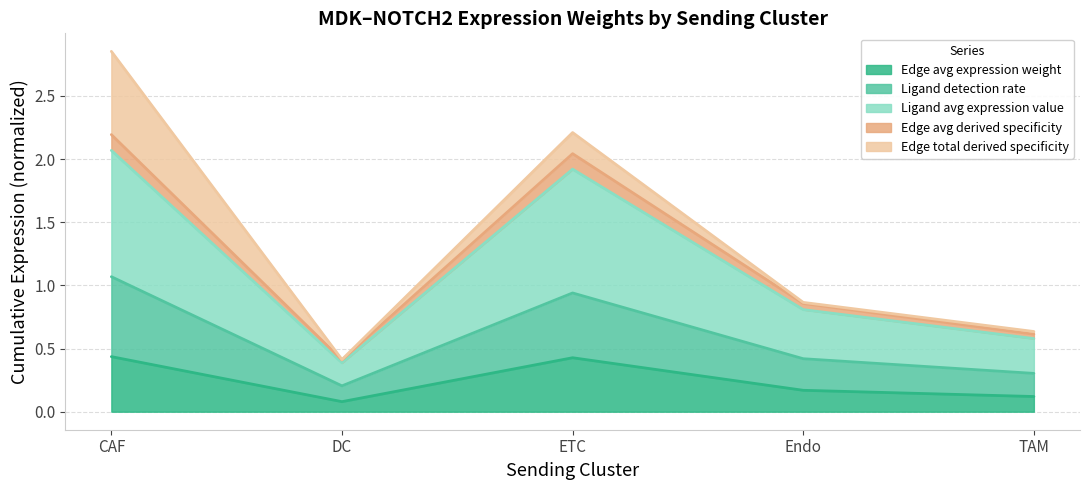

At which category is the sum across all series the highest?

CAF